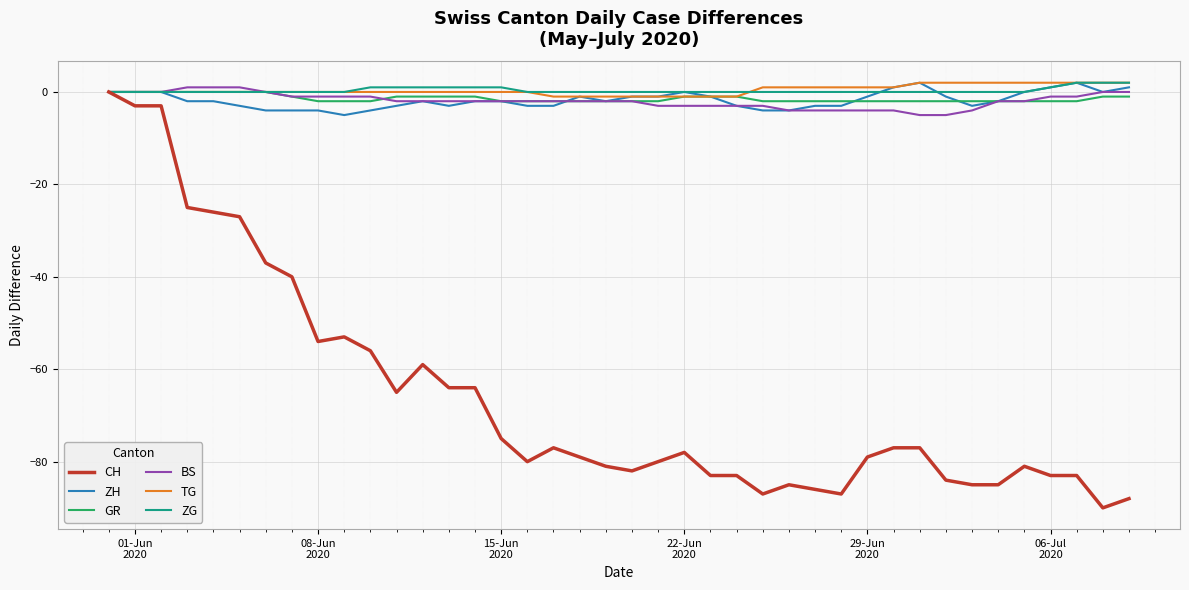

Which series has the widest spread of values?

CH